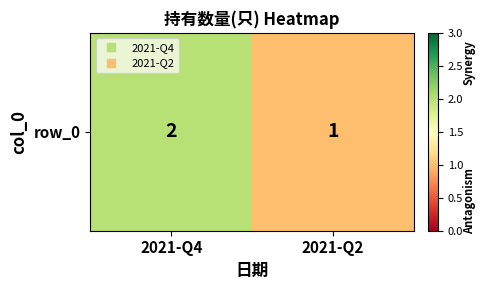

What is the ratio of the value at 2021-Q4 to the value at 2021-Q2?

2.0